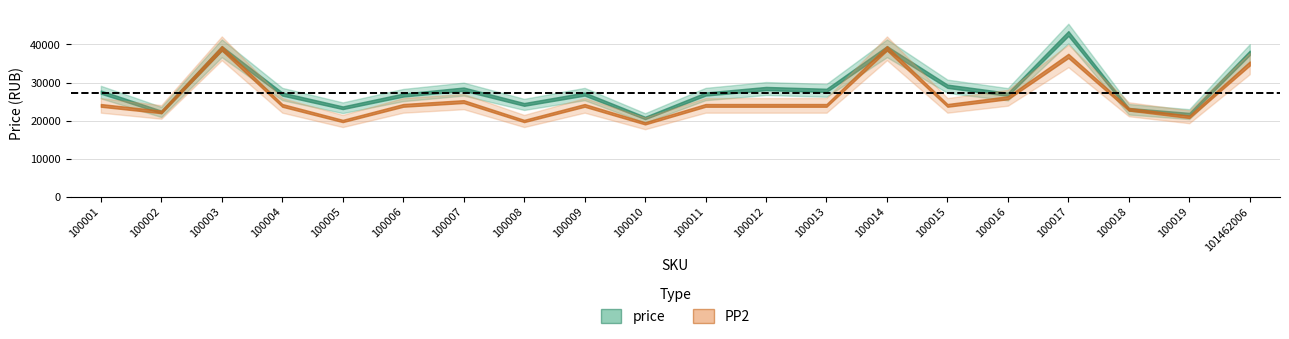

What is the average value of the PP2 series?

25916